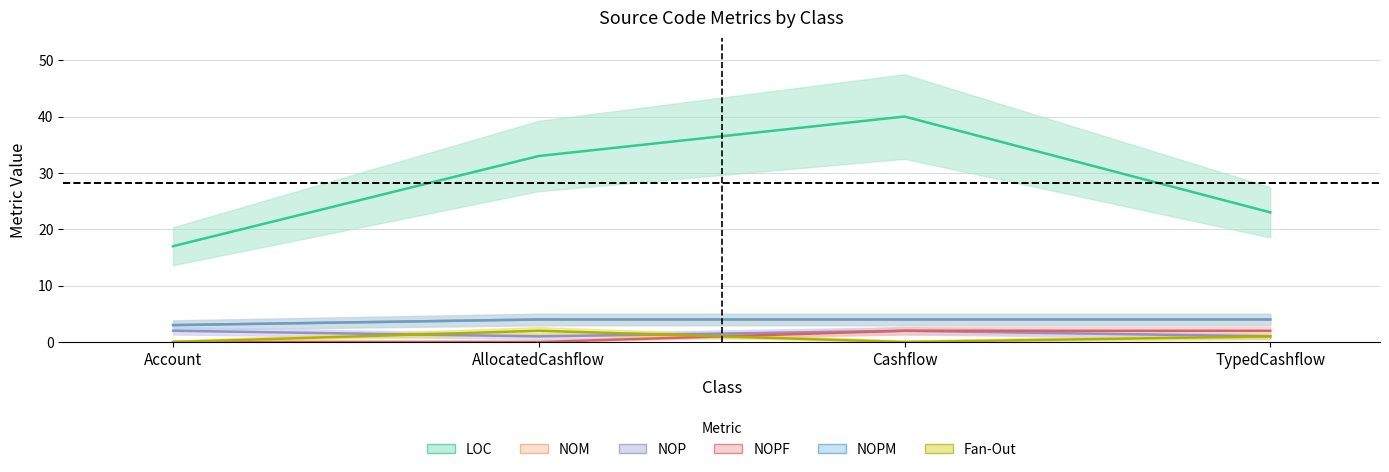

Does the chart have visible grid lines?

Yes